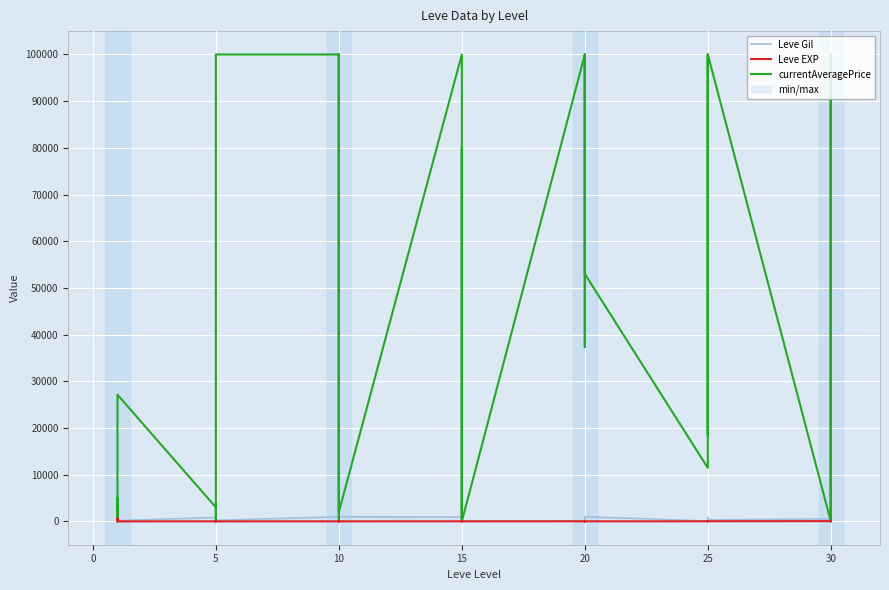

What is the value of the Leve EXP point at the 39th from the left?

26.0